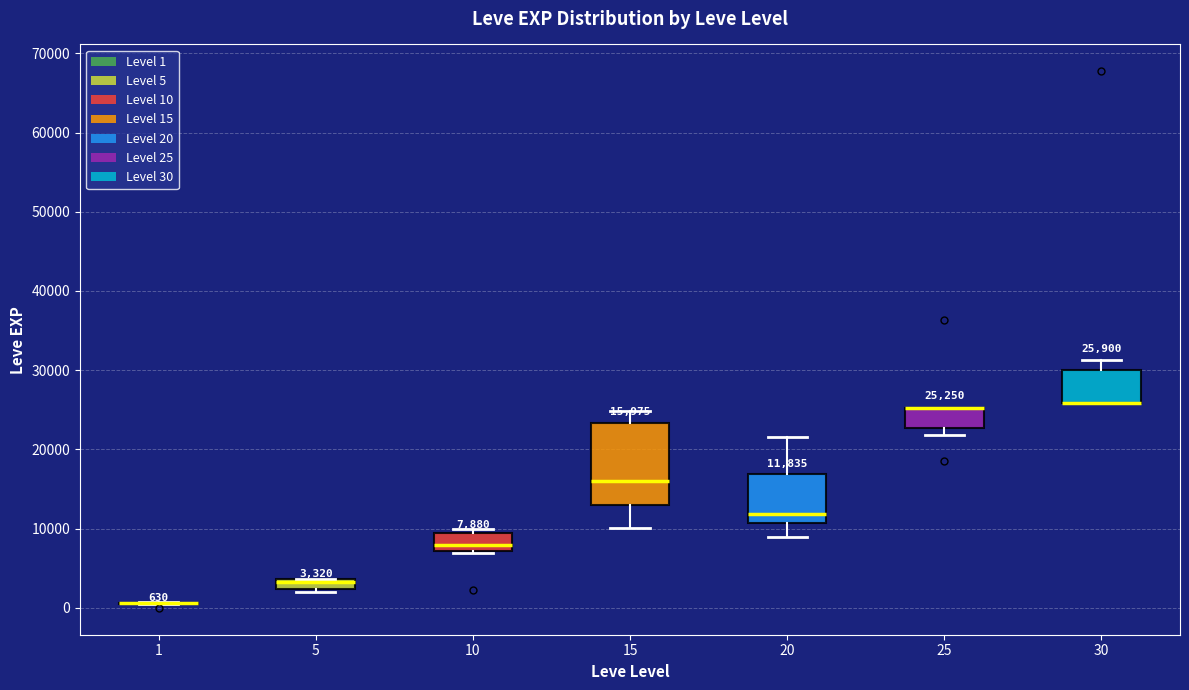

Which box is the tallest, from its lower edge to its upper edge?

15